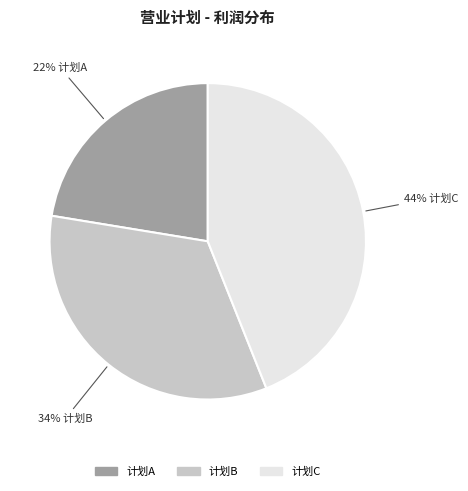

What is the ratio of the value at 计划C to the value at 计划A?

2.0